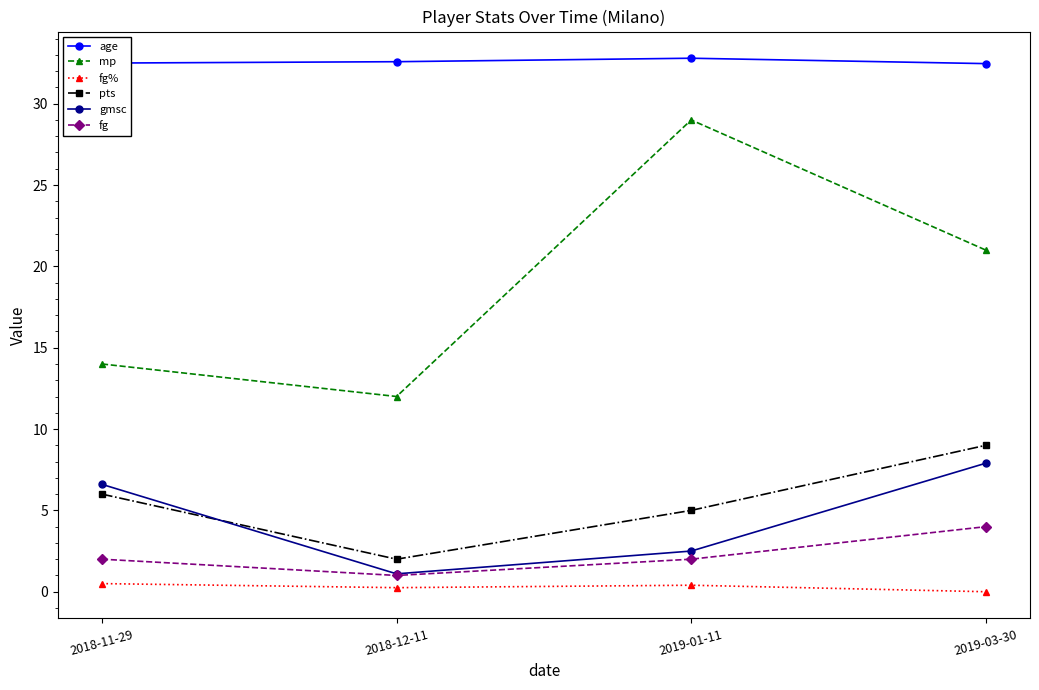

Which series has the largest total across all categories?

age